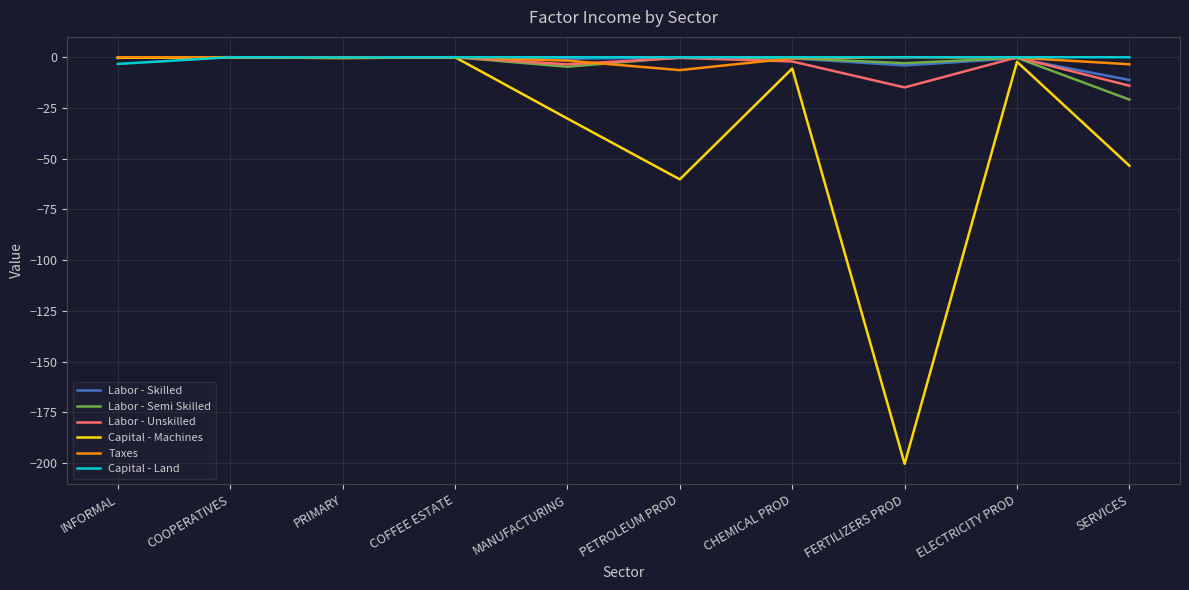

What is the minimum value shown in the chart?

-200.3